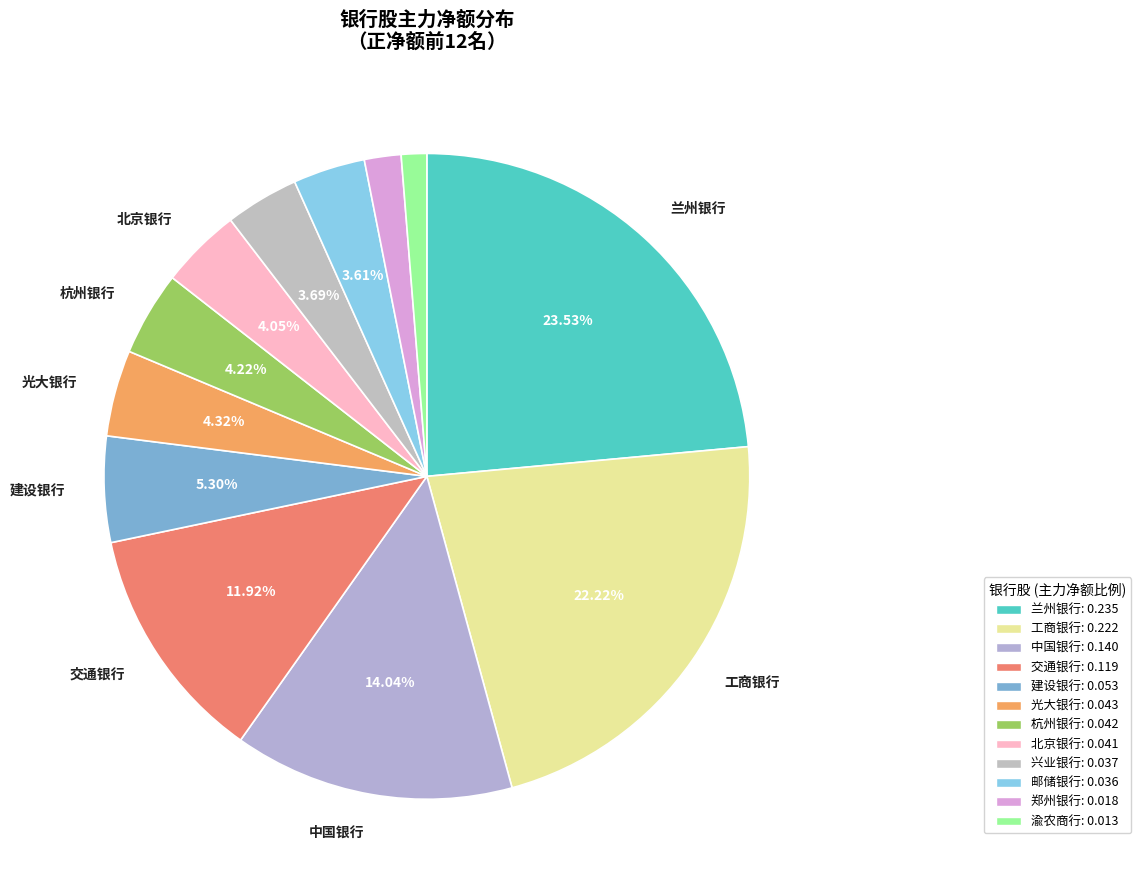

How many segments does this pie chart have?

12